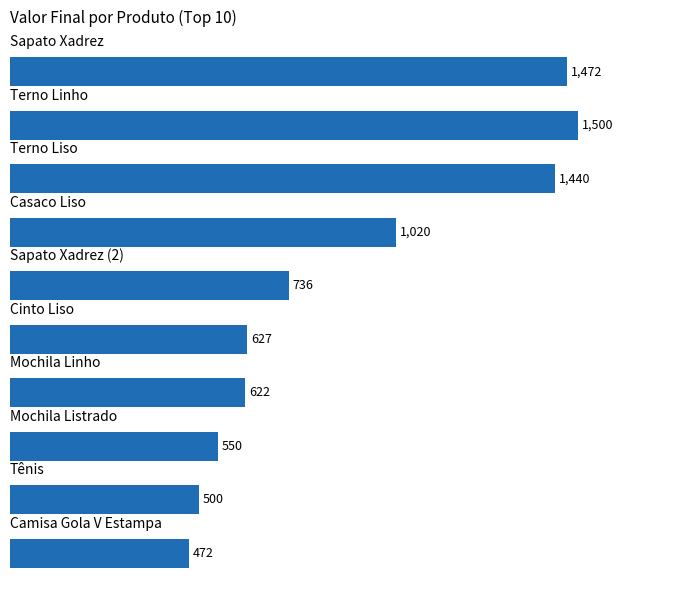

What is the greatest value displayed?

1500